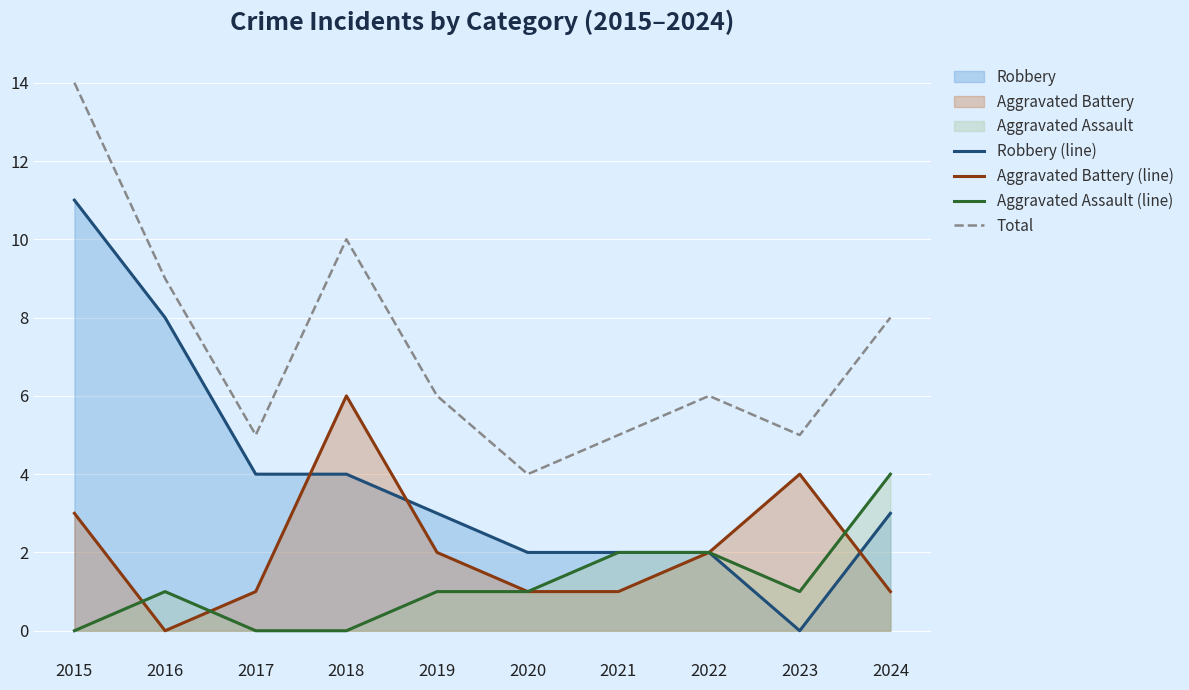

What is the value of the Aggravated Battery (line) point at the 9th from the left?

4